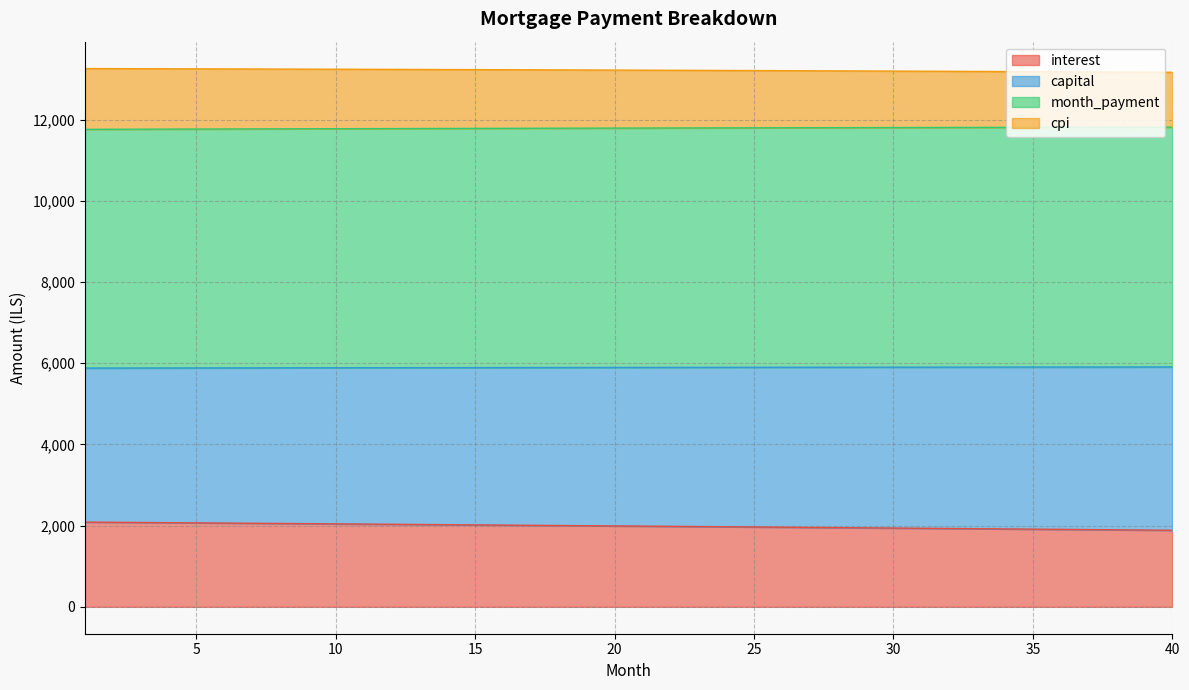

What is the difference between the highest and lowest values at 27?

11246.6